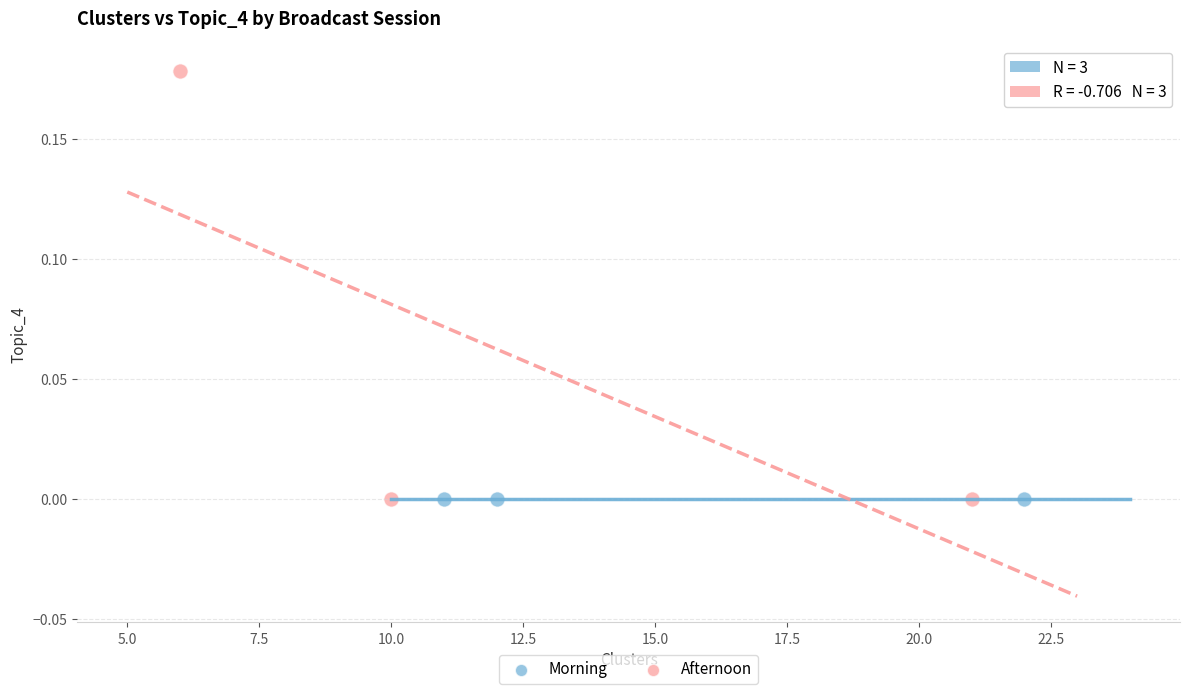

Which series contains the highest Y value?

Afternoon